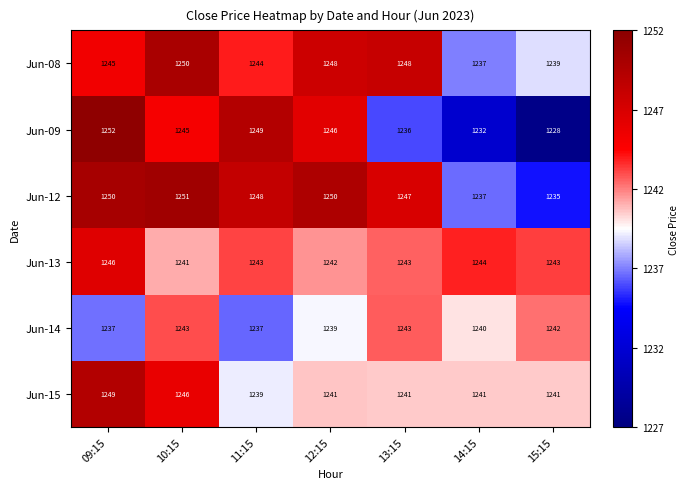

Read the Jun-08 value at 14:15, to the nearest 10.

1240